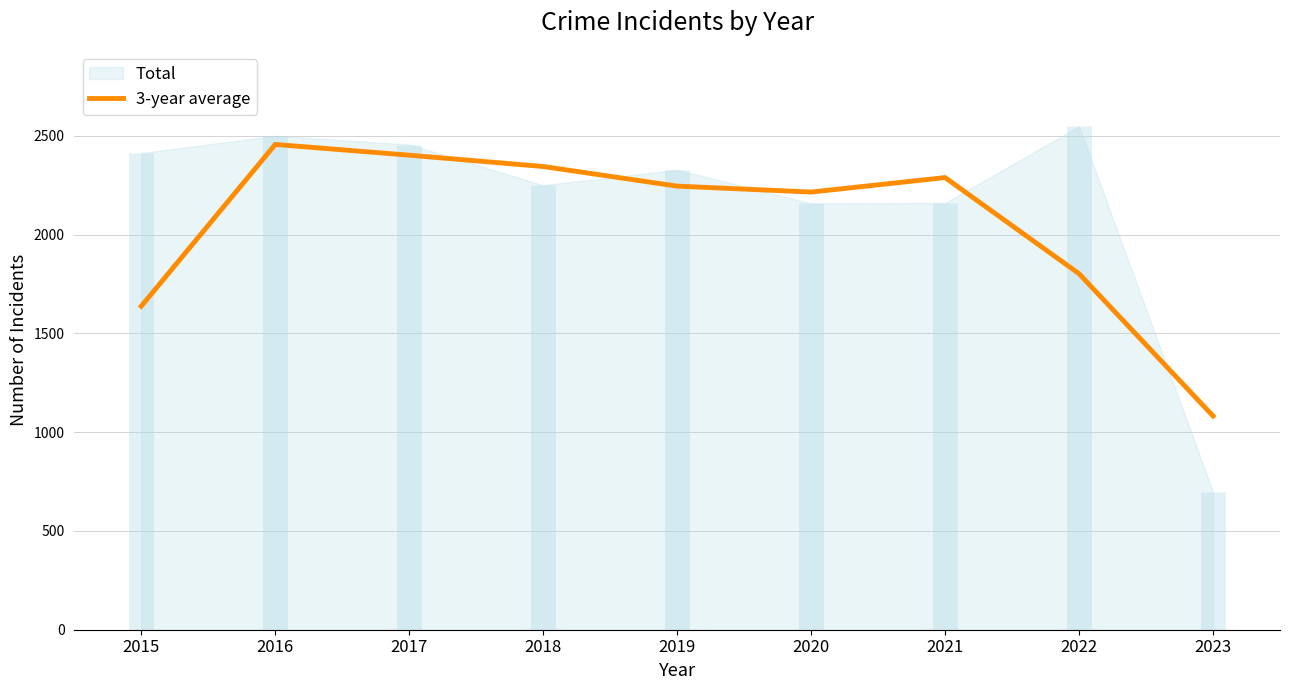

Is it true that 3-year average equals 1802.0 at 2022?

True